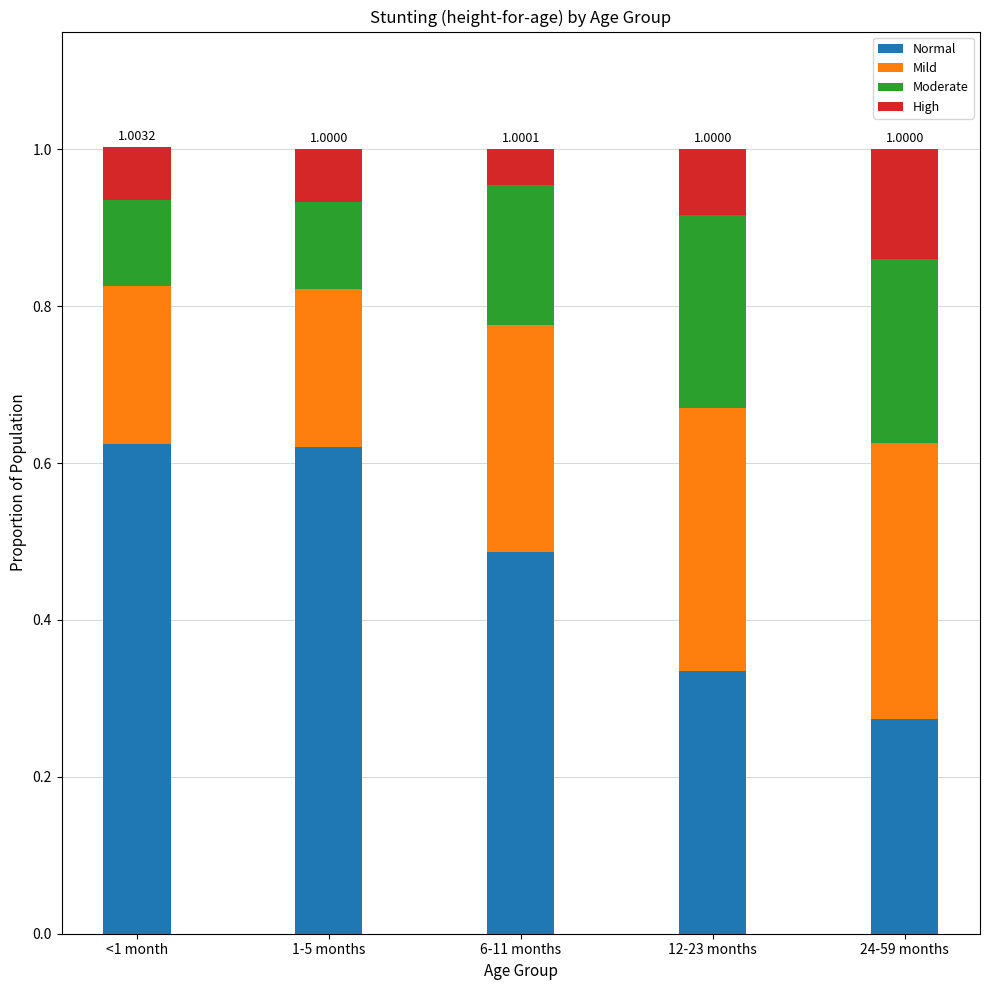

What are all the series names shown in the legend?

Normal, Mild, Moderate, High